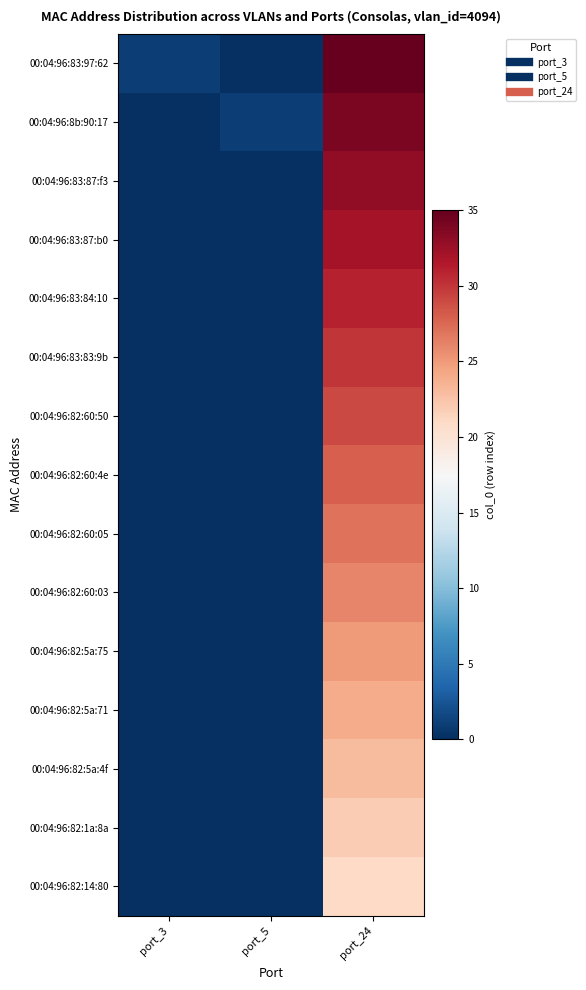

Which series changed the most between port_5 and port_24?

00:04:96:83:97:62